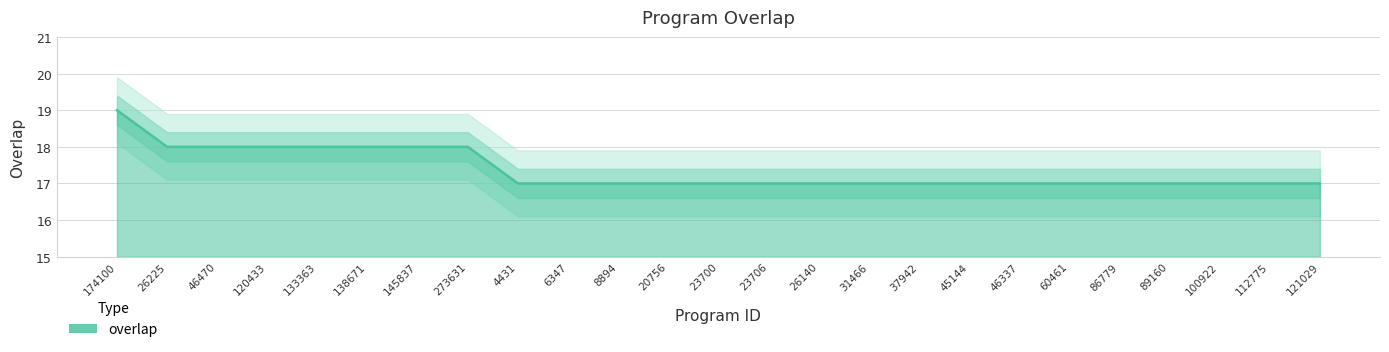

The value at 120433 is 8. True or false?

False